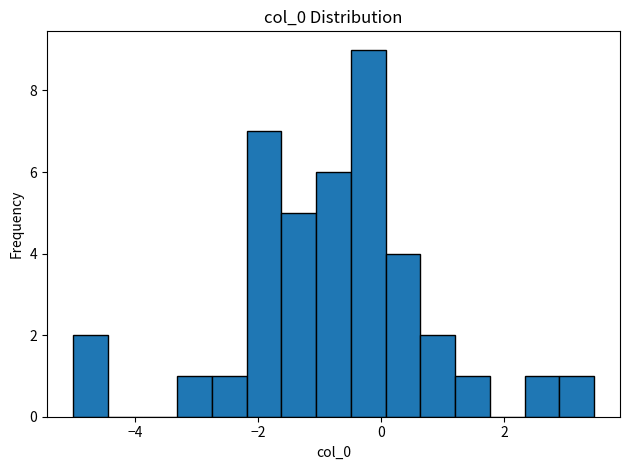

Read against the x-axis, roughly where is the centre of the tallest bar?

-0.2